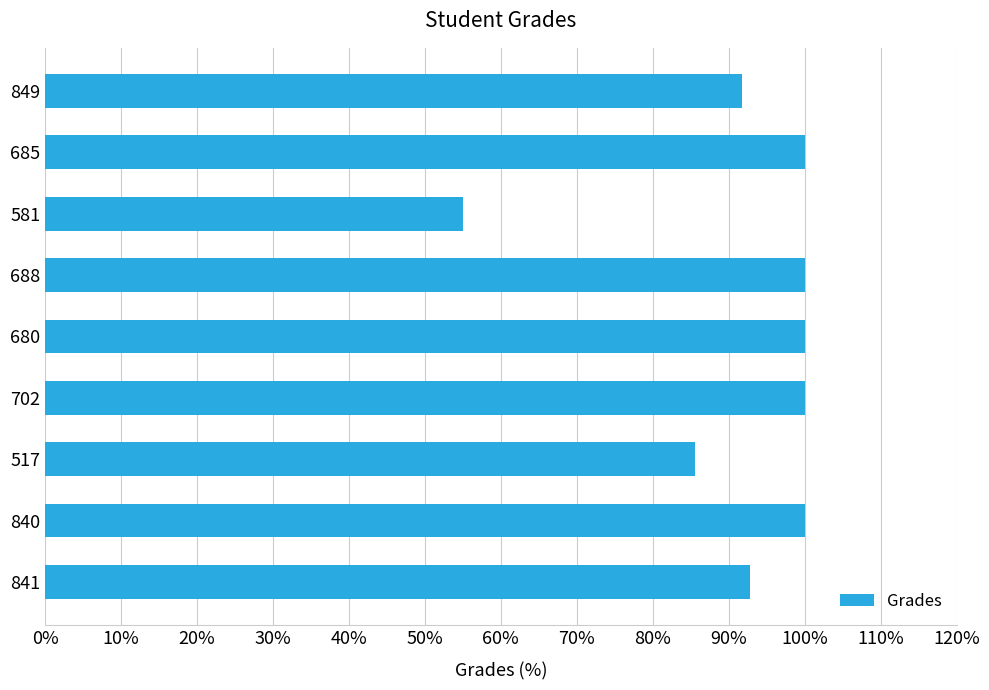

True or false: the data shows 123.9 at 841.

False